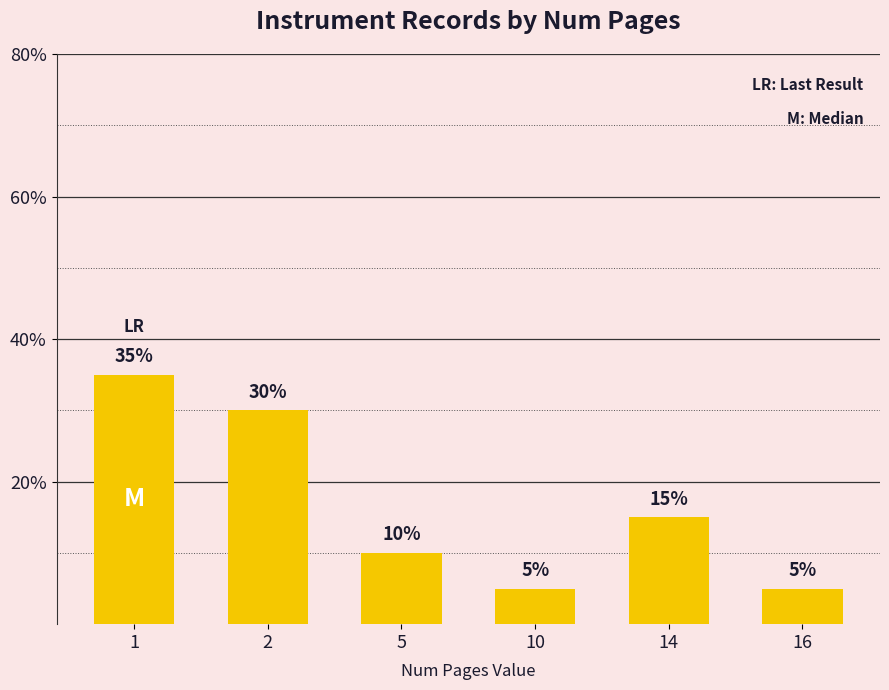

What is the value of the 6th bar from the left?

5